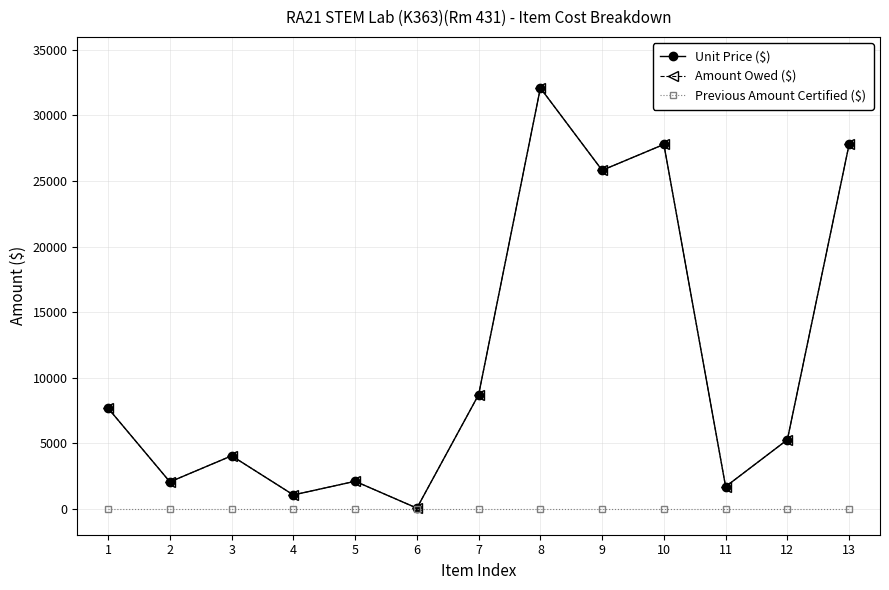

Which series has the largest total across all categories?

Unit Price ($)